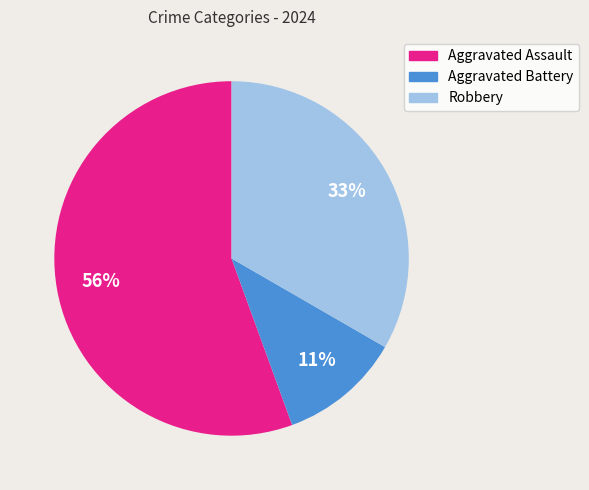

To the nearest percent, what is the difference between the Aggravated Battery and Robbery slice percentages?

22%